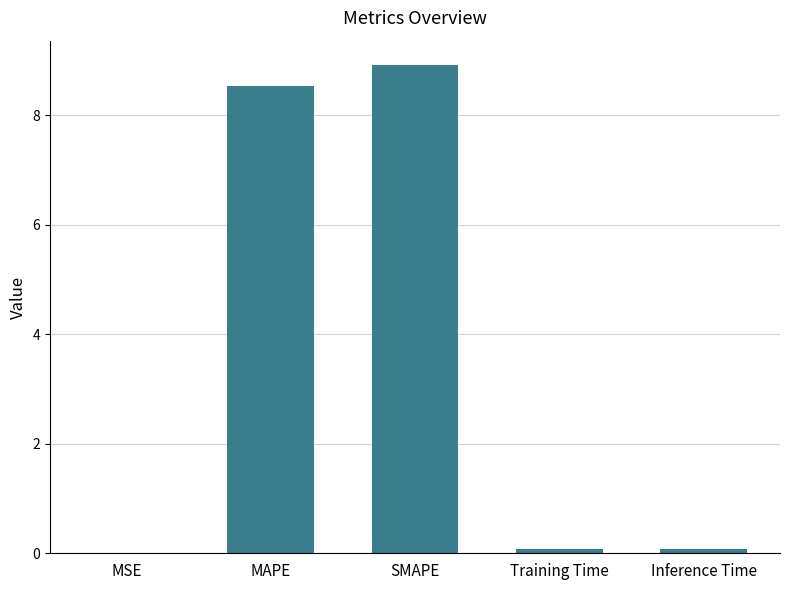

Is it true that the value at MAPE is 8.5?

True